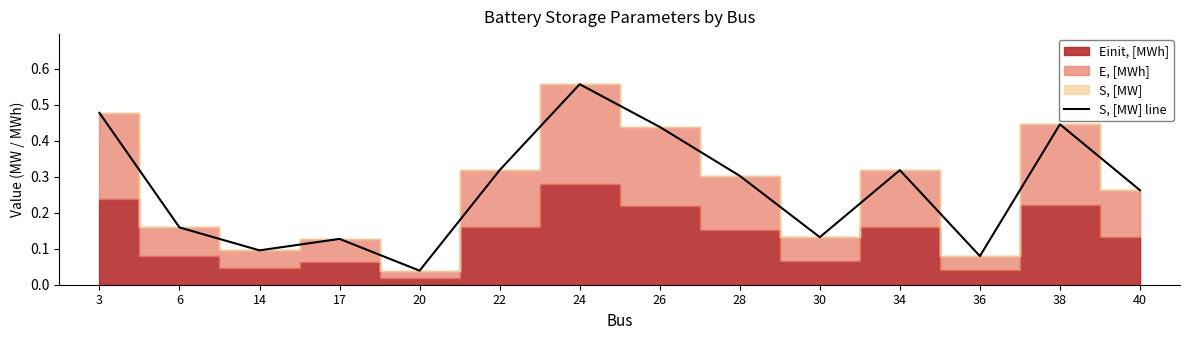

Which has a higher value, 26 or 24?

24